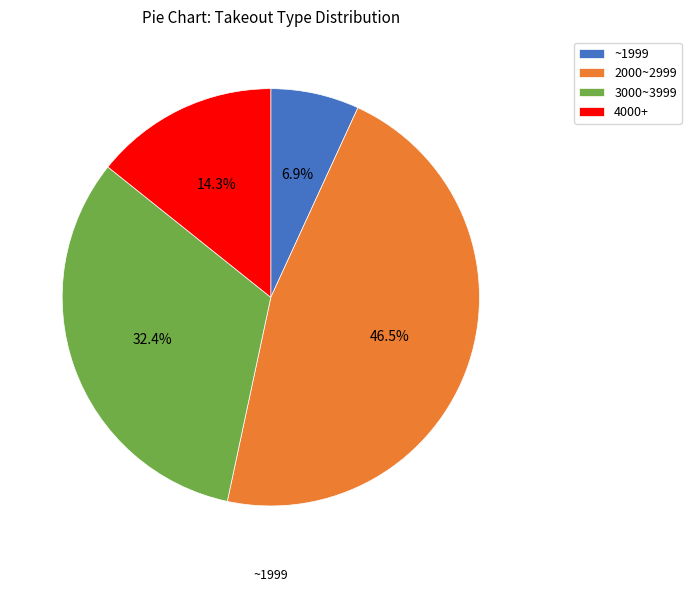

How many slices are in this pie chart?

4